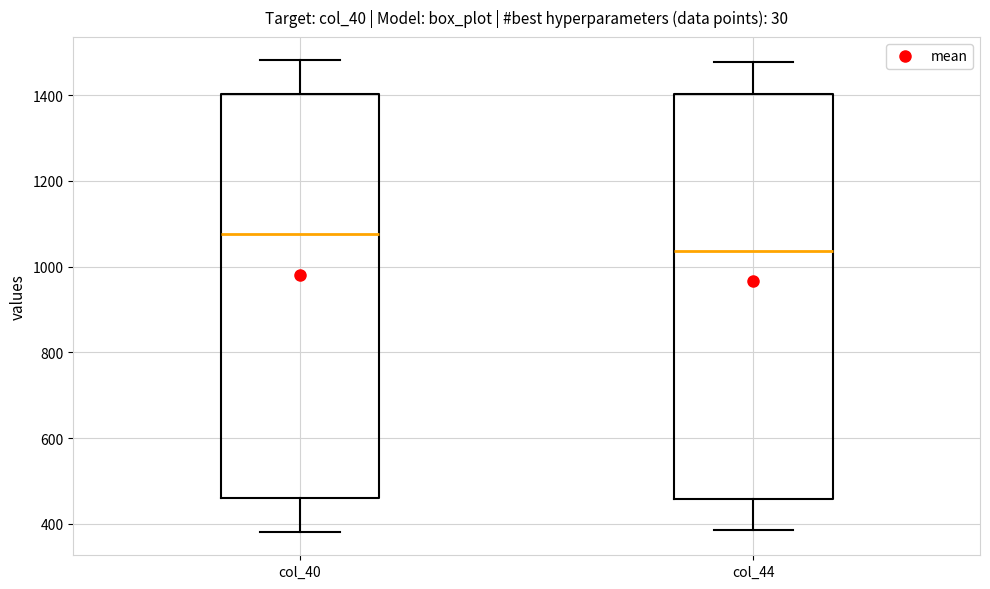

Reading left to right, transcribe this box plot: for each box, give where its median line is, the range the box spans, and where its two whiskers end, as read against the y-axis. The values are not printed on the chart, so give them approximately, as read against the axis.

col_40: median 1080, box 460 to 1400, whiskers 380 to 1480
col_44: median 1040, box 460 to 1400, whiskers 380 to 1480